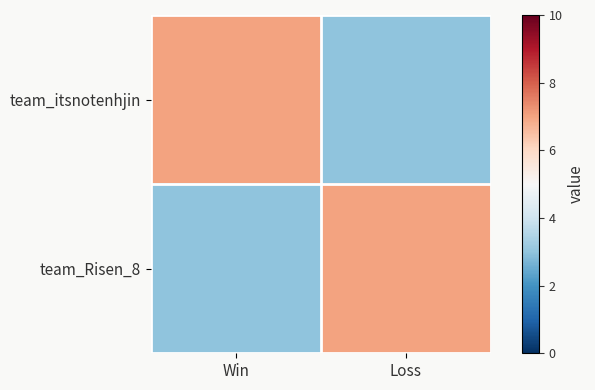

What is the spread (max minus min) of values at Loss?

4